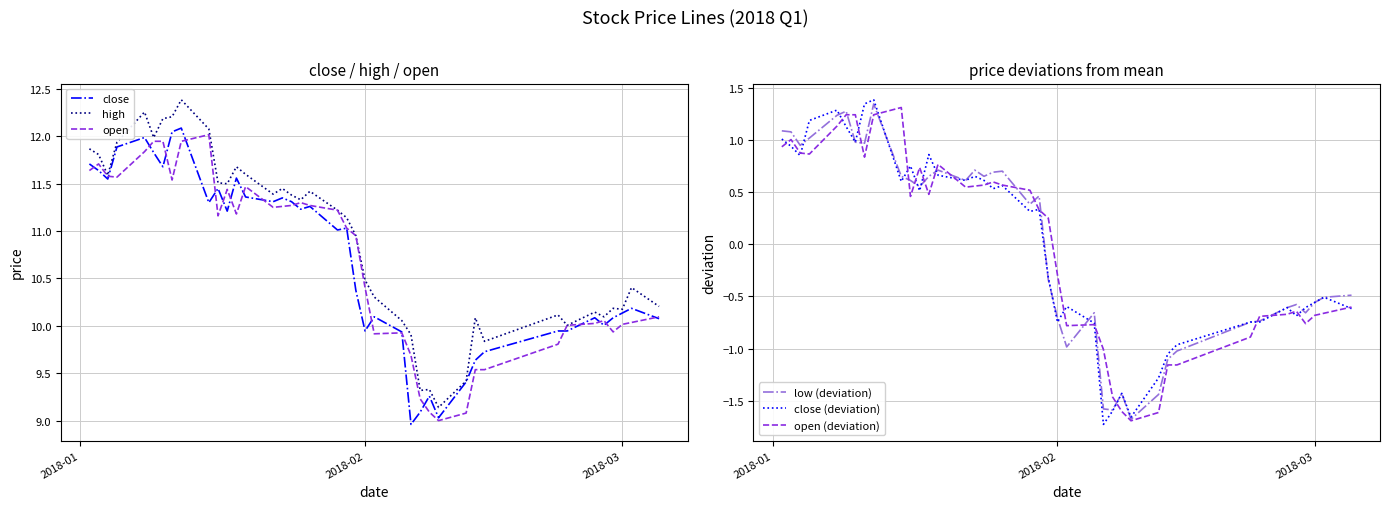

What is the average value of the high series?

10.9